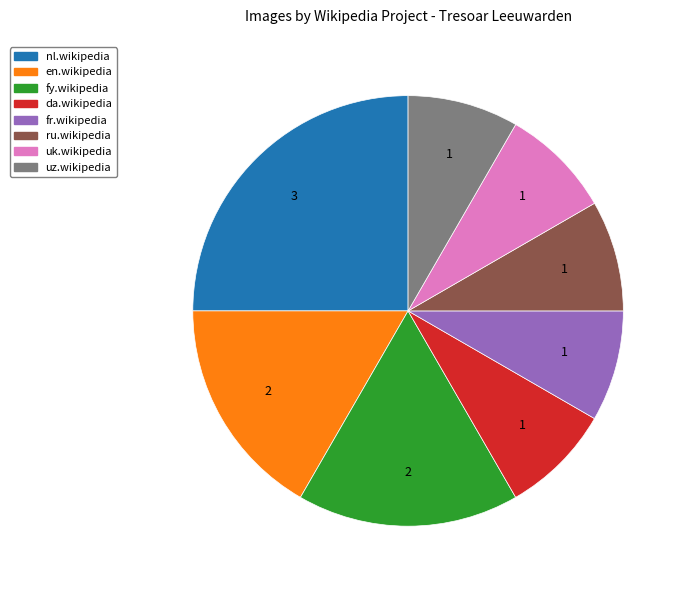

Does any single category account for the majority?

No